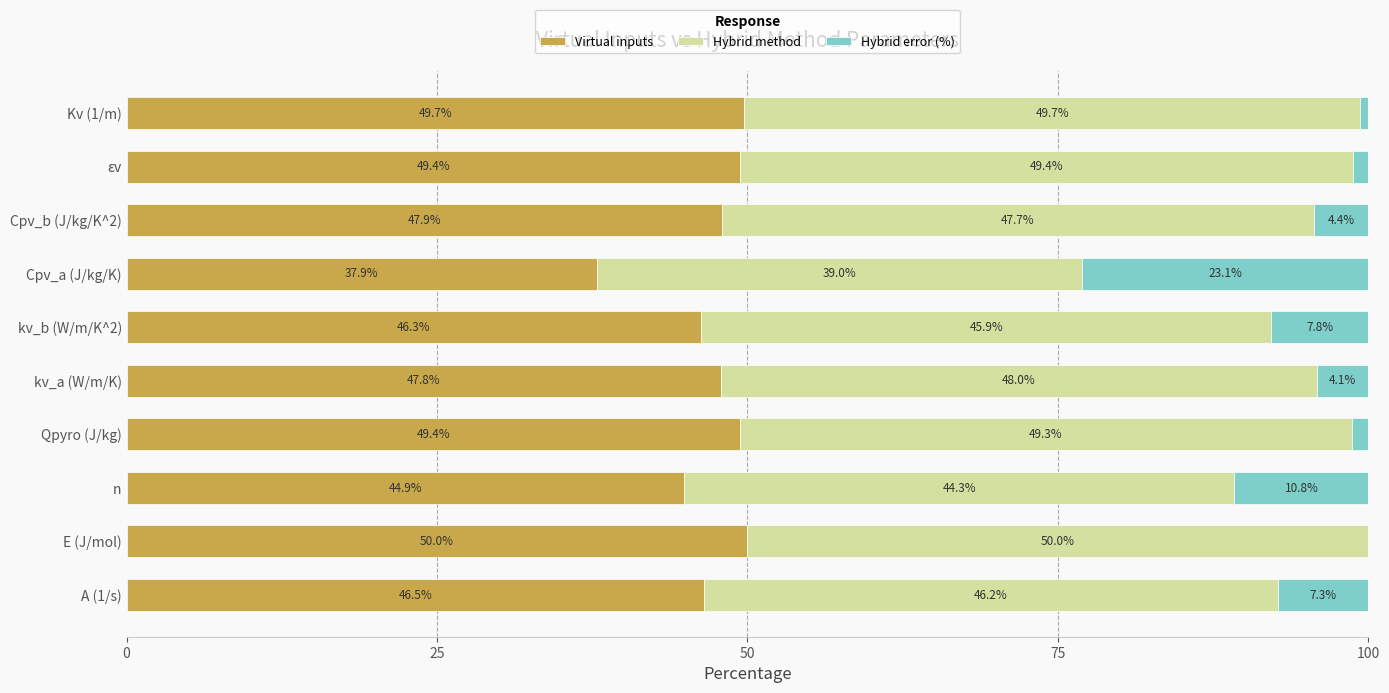

The Virtual inputs series shows 22.5 at kv_a (W/m/K). True or false?

False